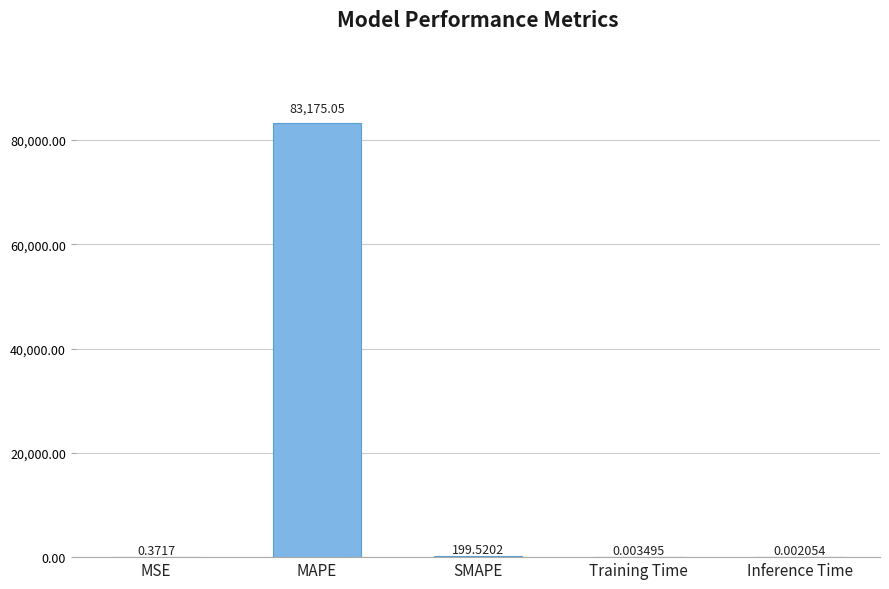

What is the sum of all values?

83374.9